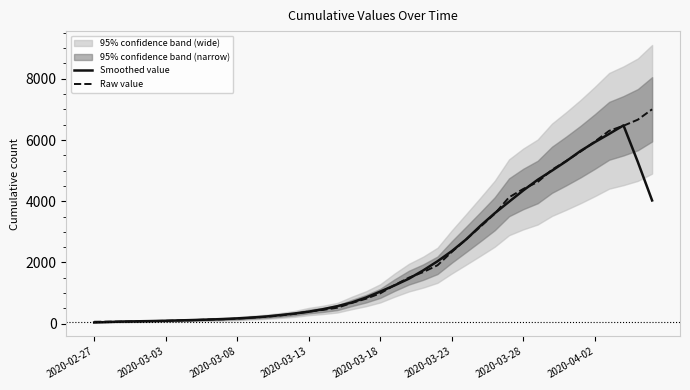

Which series ends up on top after the final intersection of Raw value and Smoothed value?

Raw value